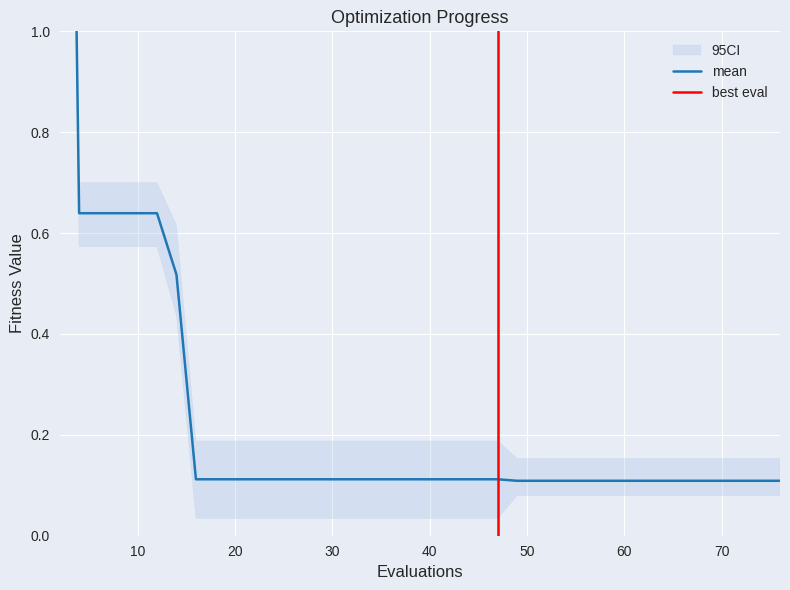

True or false: best and worst intersect in this chart.

False